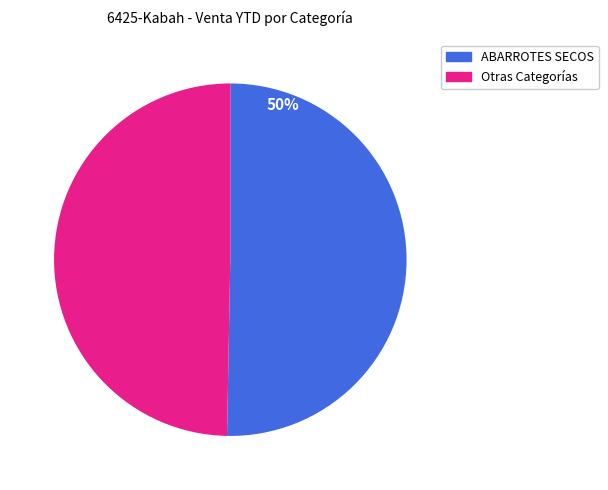

Is there any slice that represents more than half of the pie?

Yes